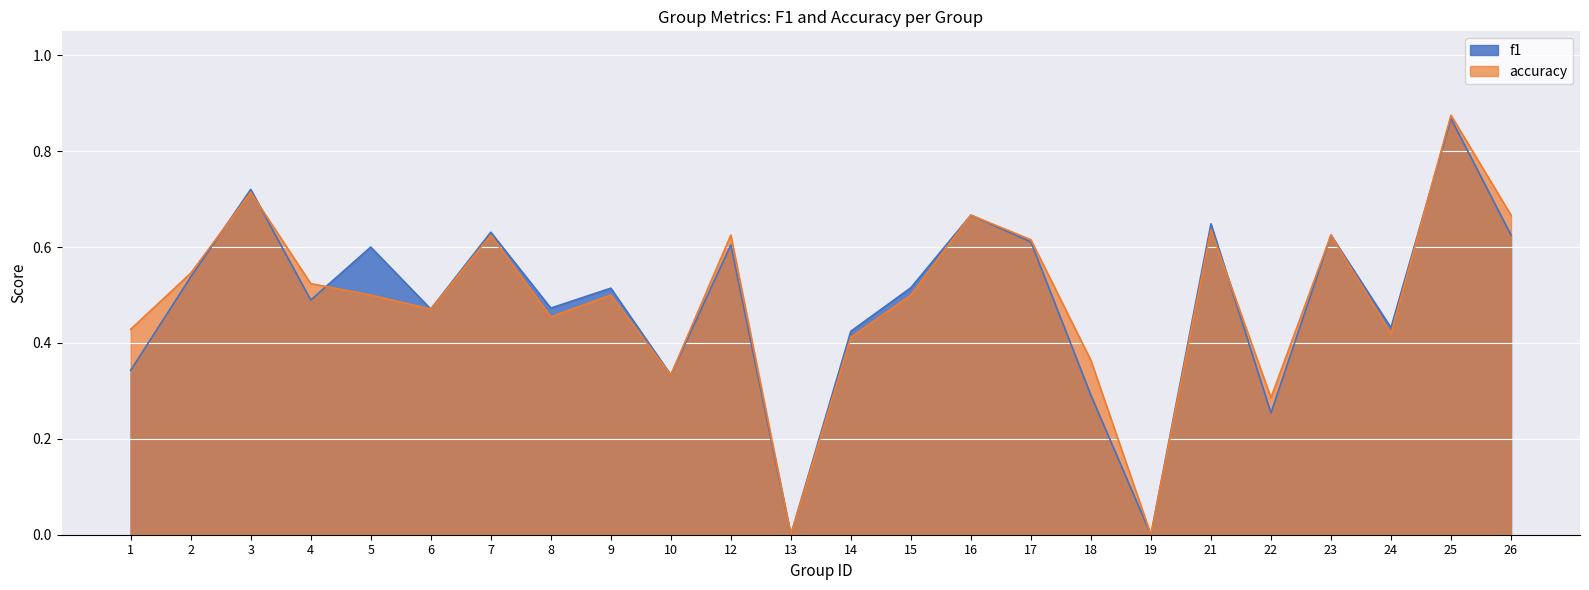

Rank the categories by accuracy value from highest to lowest.

25, 3, 16, 26, 21, 7, 12, 23, 17, 2, 4, 5, 9, 15, 6, 8, 1, 24, 14, 18, 10, 22, 13, 19